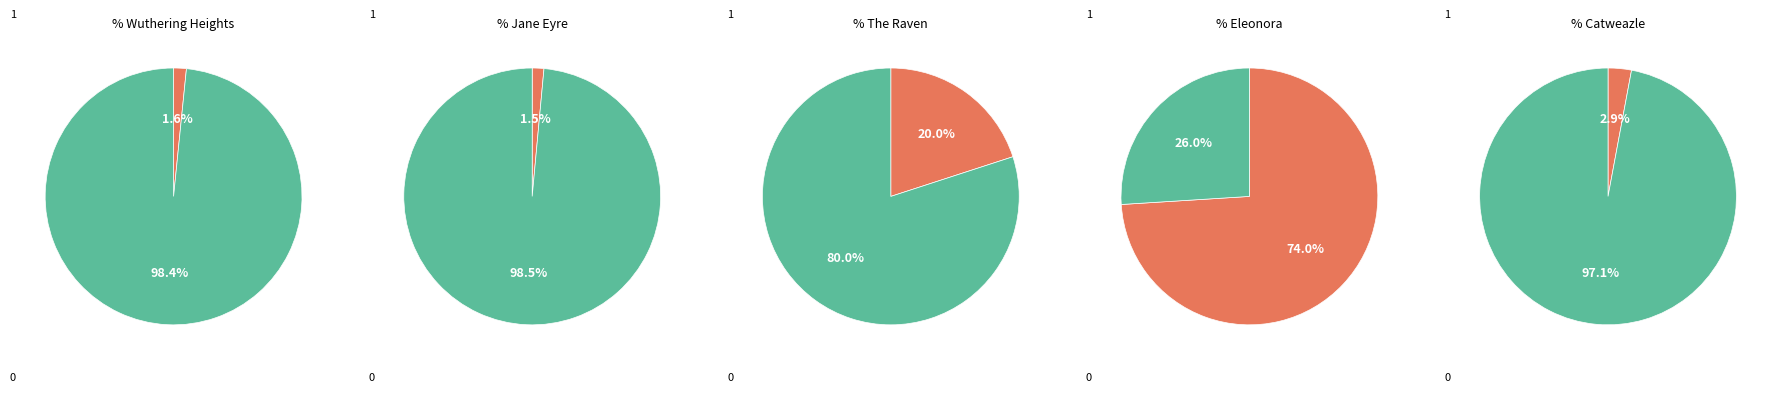

The The Raven slice represents 8% of the pie. True or false?

False